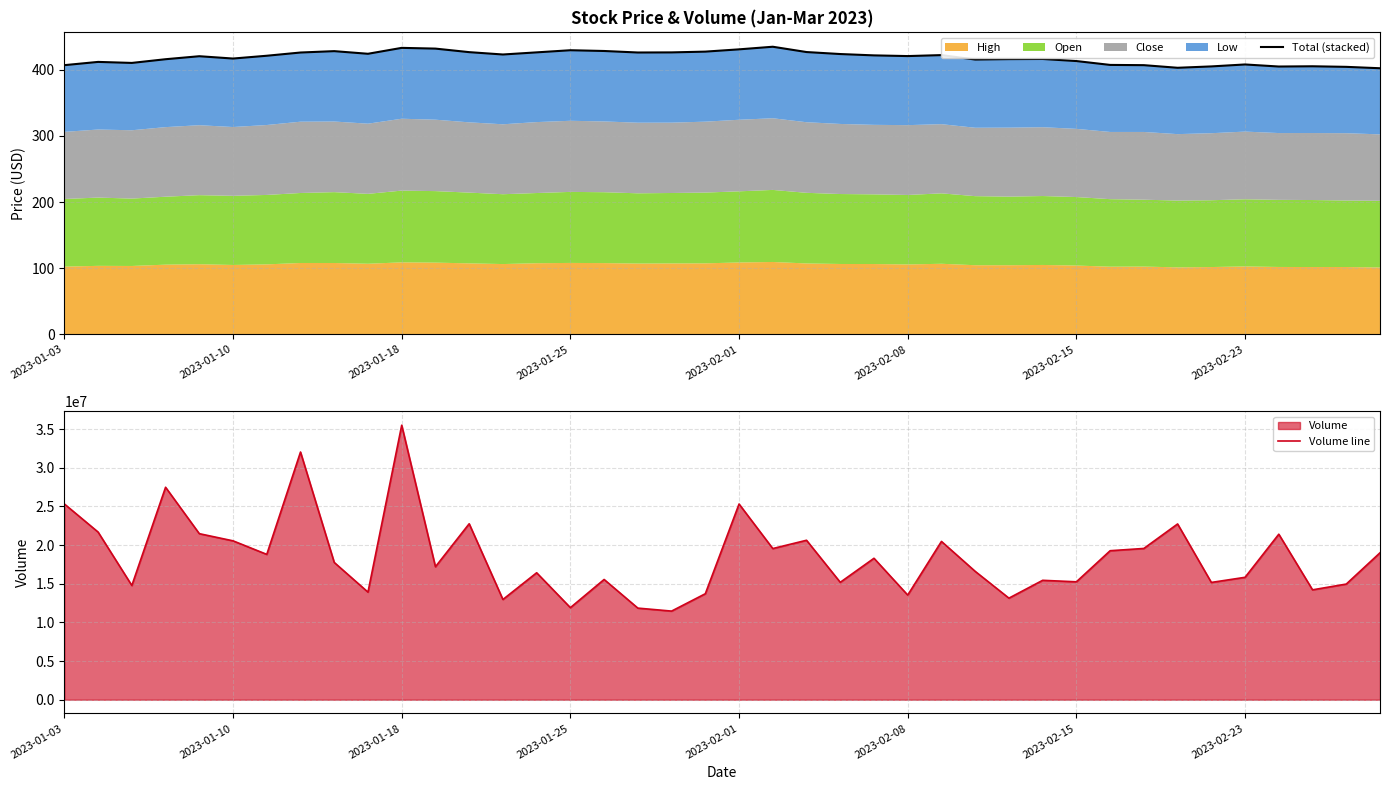

Which category has the highest value in the Volume line series?

2023-01-18